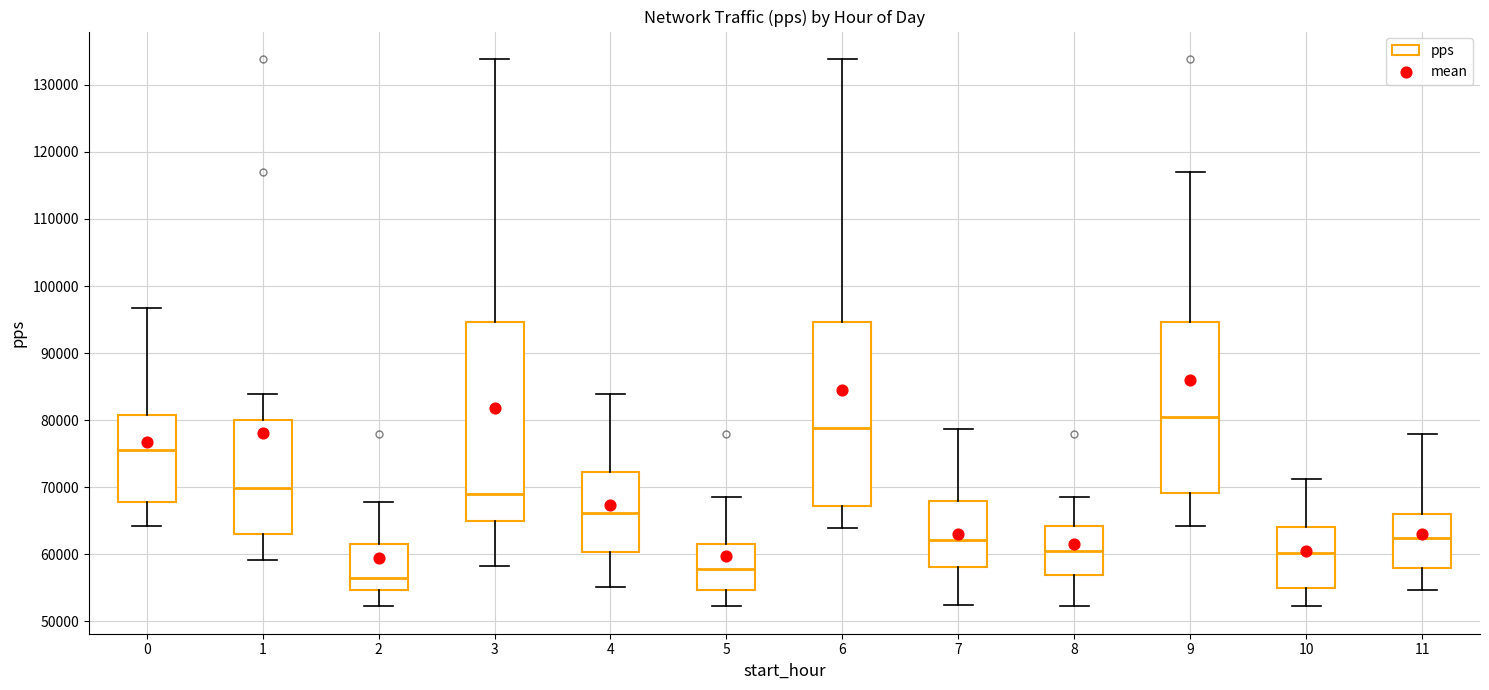

Comparing the boxes themselves (not the whiskers), which one is the tallest?

3